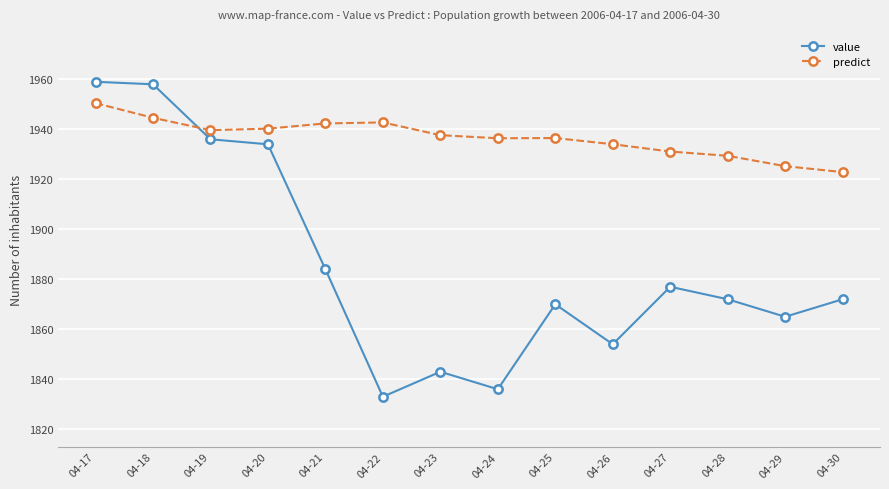

The predict series shows 1937.6 at 04-23. True or false?

True